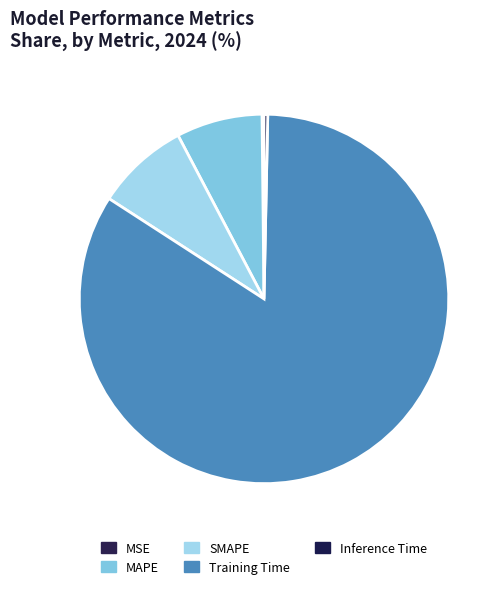

What is the largest slice in the pie chart?

Training Time